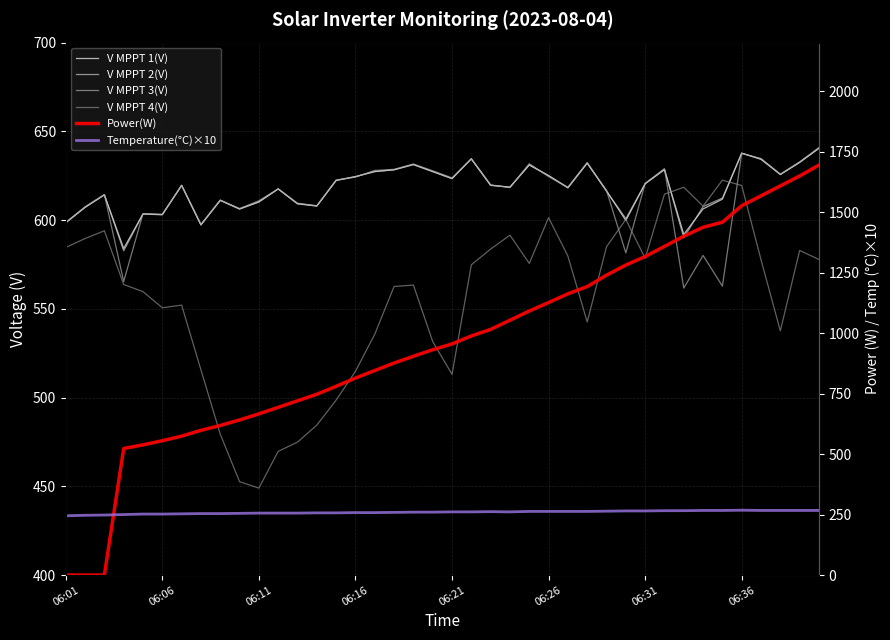

Which series has the widest spread of values?

Power(W)